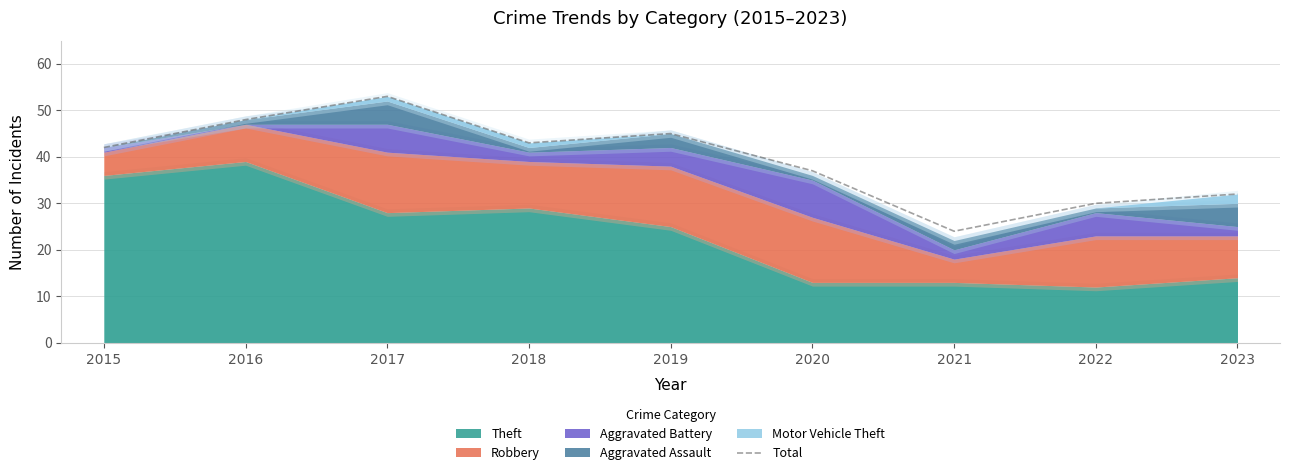

Rank the categories by value from highest to lowest.

2017, 2016, 2019, 2018, 2015, 2020, 2023, 2022, 2021